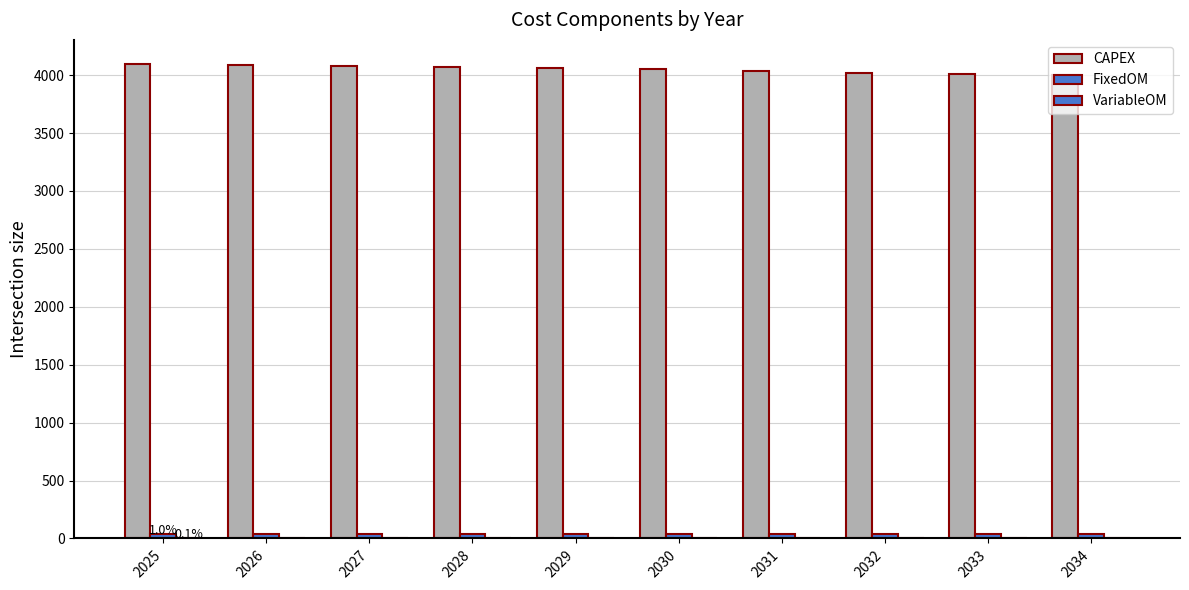

How many groups of bars are there?

10